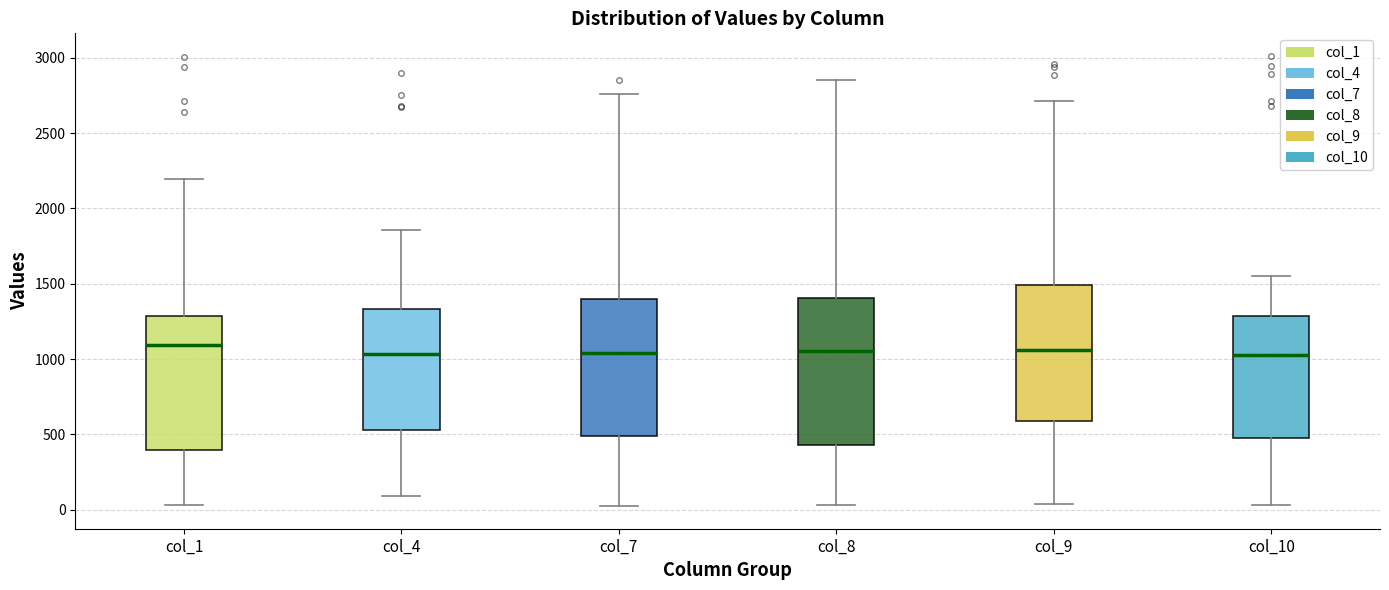

Where is the upper edge of the box for col_1 on the y-axis? The values are not printed on the chart, so give them approximately, as read against the axis.

1300